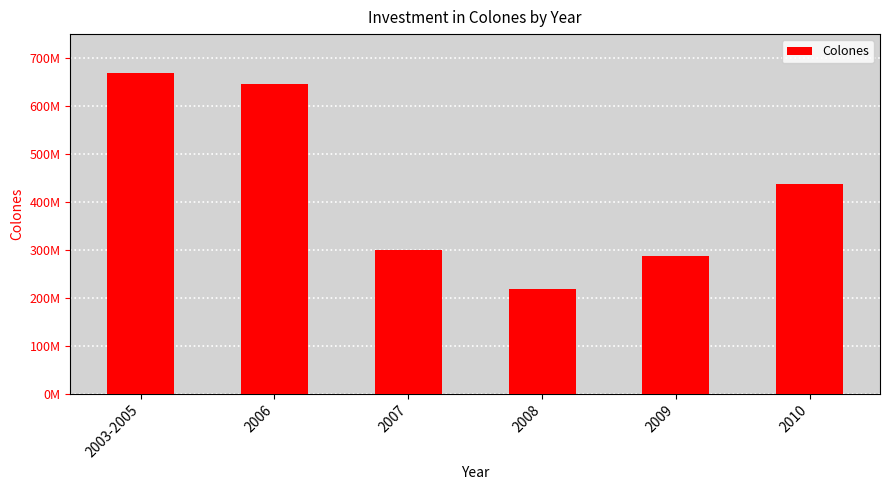

Does the chart contain any negative values?

No